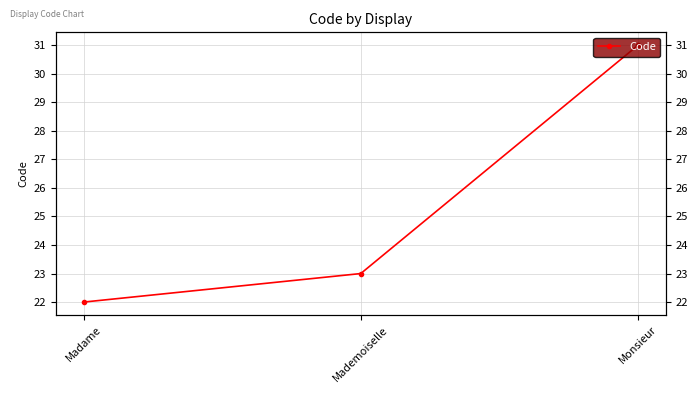

Reading right to left, what are all the values shown in this chart?

Monsieur=31	Mademoiselle=23	Madame=22